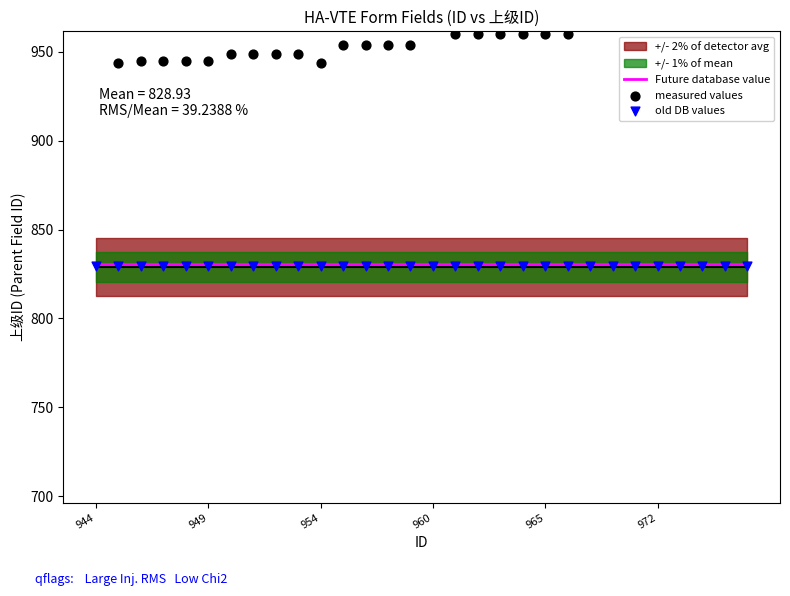

What is the total value across all series at 14?

2614.4